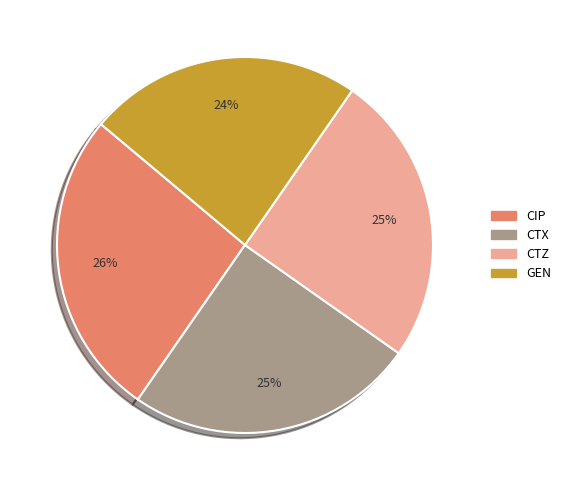

To the nearest percent, what is the combined percentage of GEN and CIP?

50%